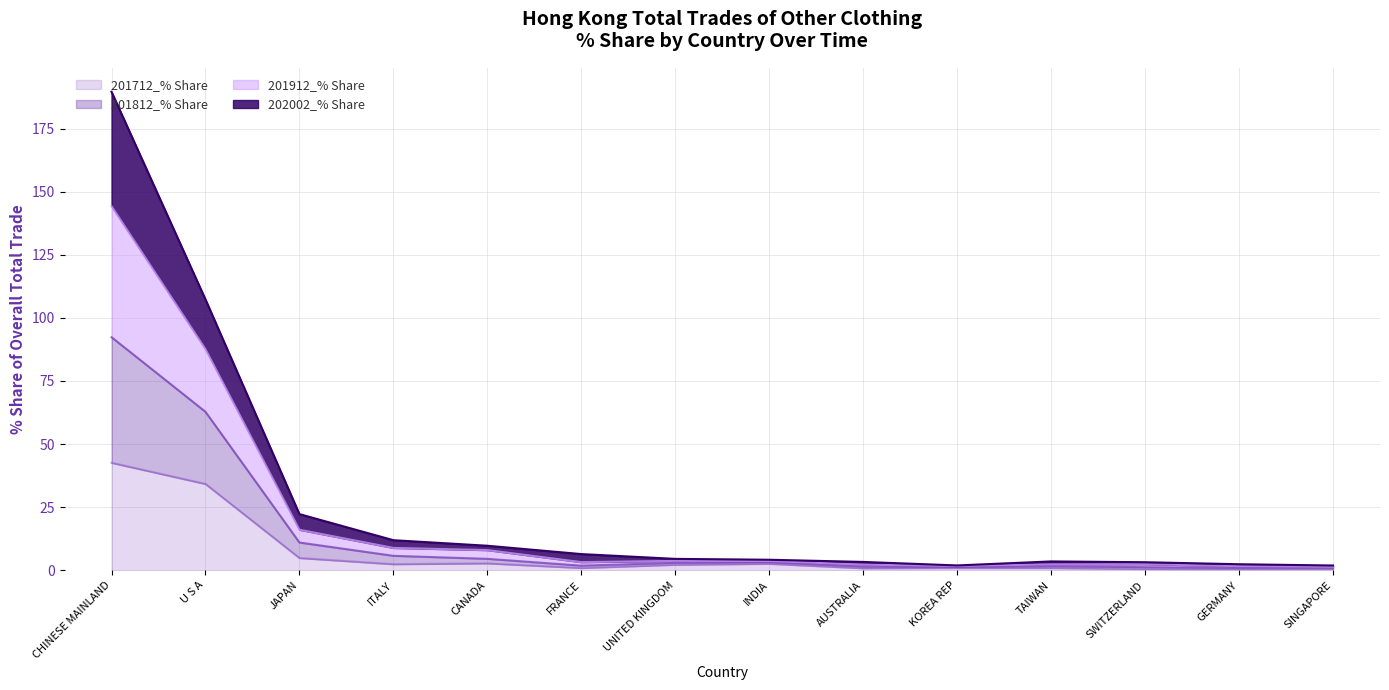

What is the label of the 7th point from the left?

UNITED KINGDOM